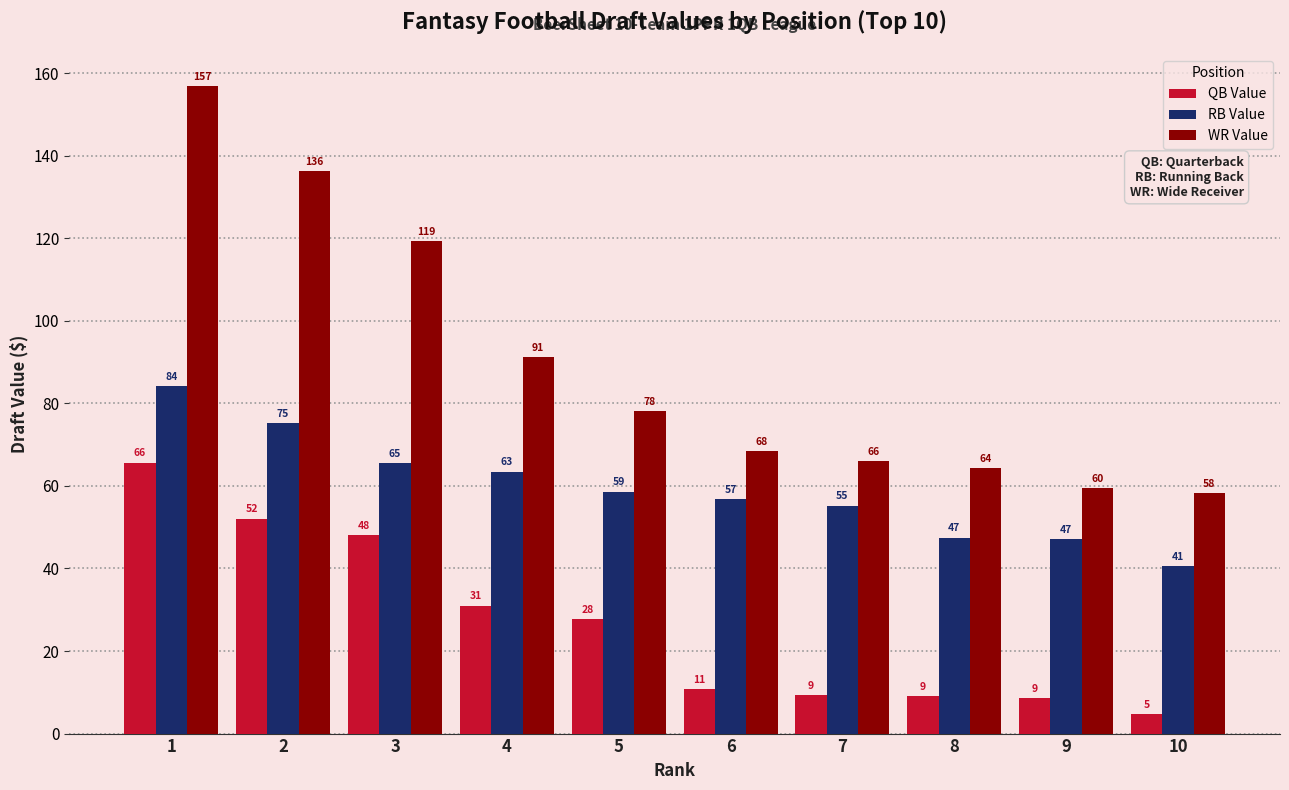

At 6, list the series in order from smallest to largest.

QB Value, RB Value, WR Value